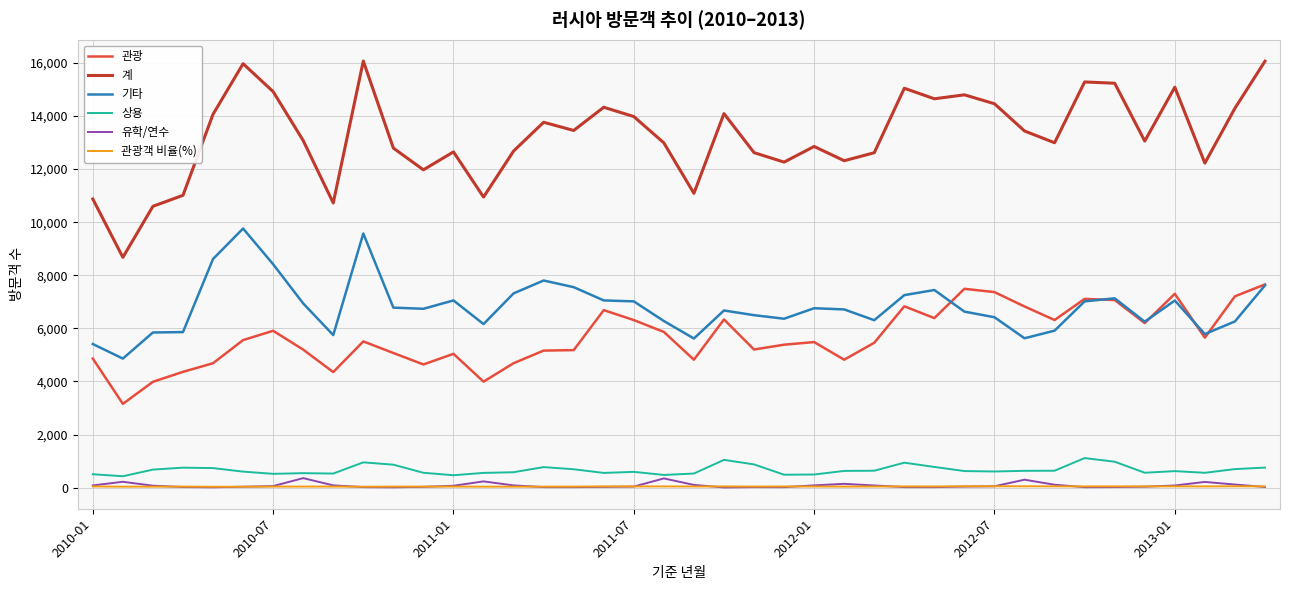

What is the greatest value displayed?

16069.0